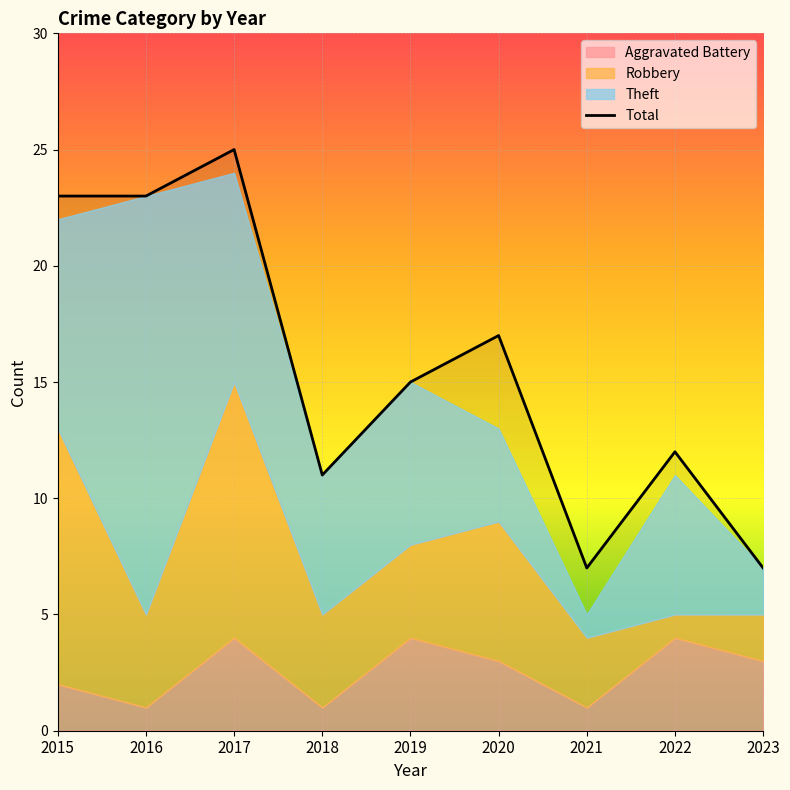

How many points are lower than both their immediate neighbors (excluding endpoints)?

2